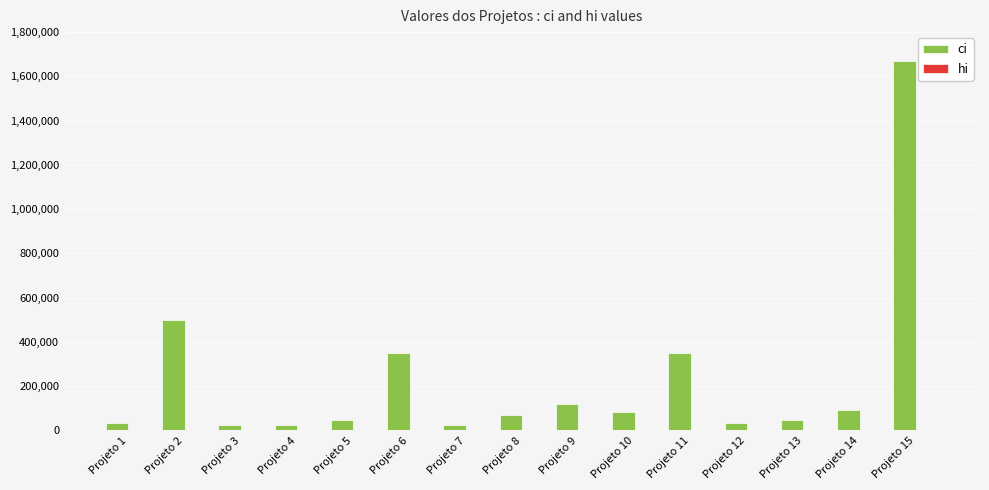

What is the maximum value shown in the chart?

1670000